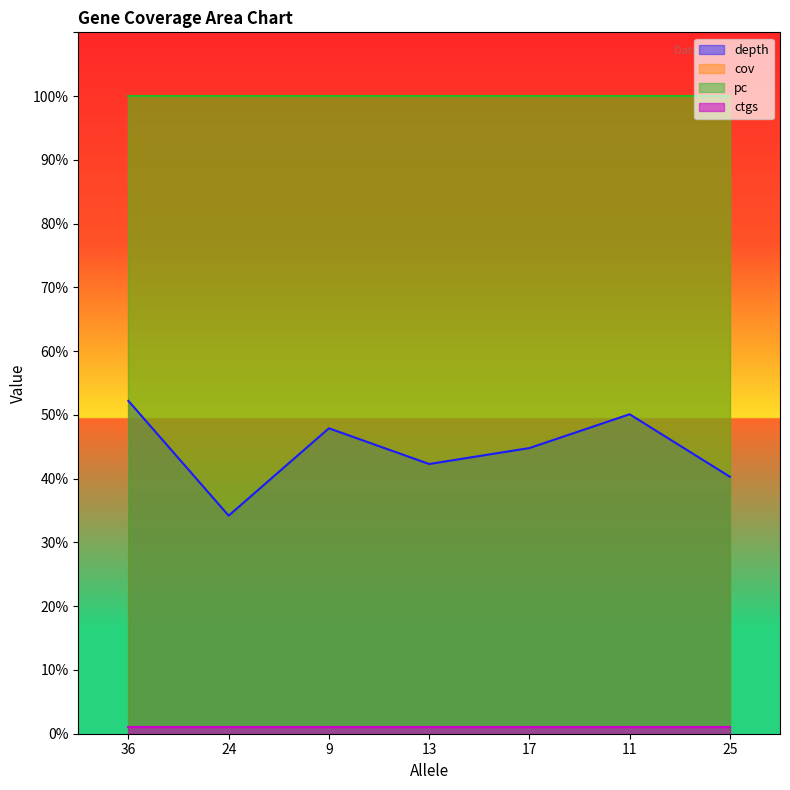

What is the difference between the highest and lowest values at 36?

99.0